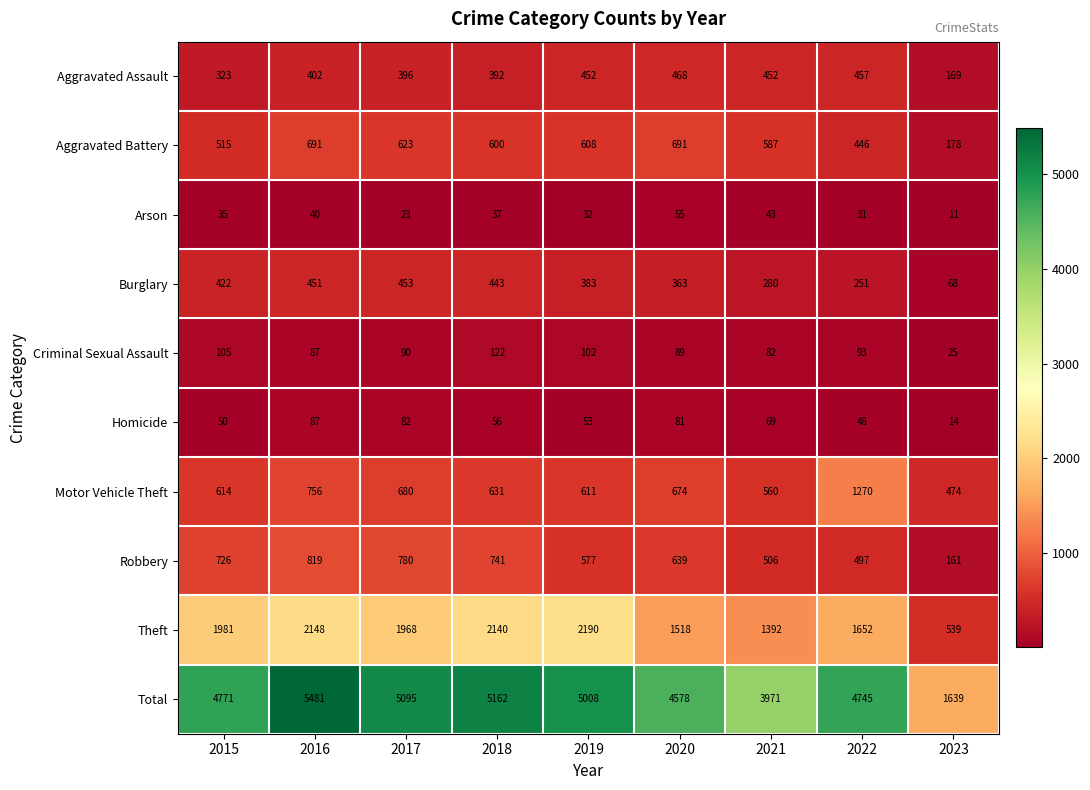

Rank the series by their maximum value, from lowest to highest.

Arson, Homicide, Criminal Sexual Assault, Burglary, Aggravated Assault, Aggravated Battery, Robbery, Motor Vehicle Theft, Theft, Total